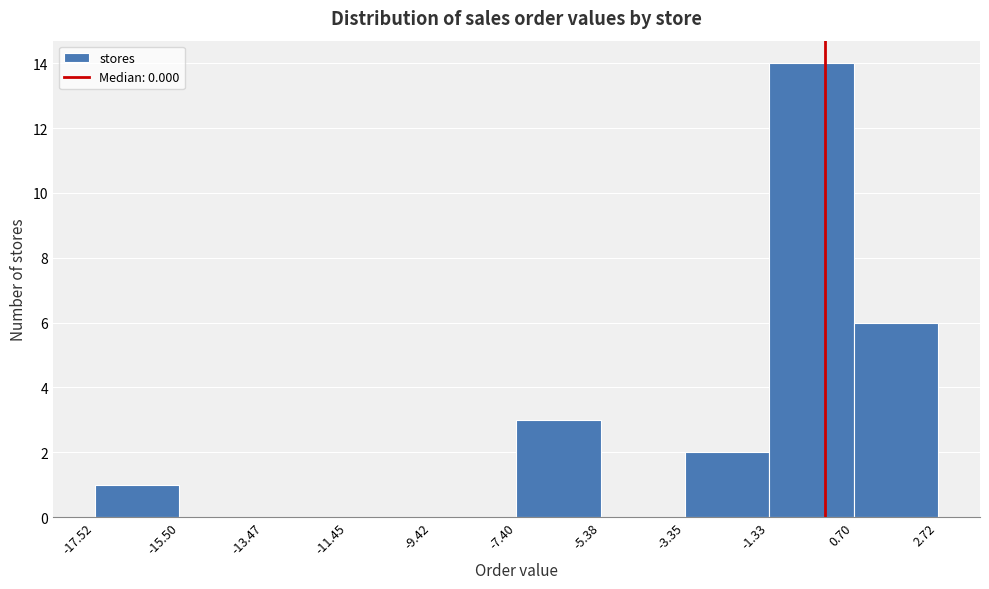

Reading left to right, transcribe this chart: for each bar, give the range it covers on the x-axis and its height. The values are not printed on the chart, so give them approximately, as read against the axis.

-17.52 to -15.50: 1
-15.50 to -13.47: 0
-13.47 to -11.45: 0
-11.45 to -9.42: 0
-9.42 to -7.40: 0
-7.40 to -5.38: 3
-5.38 to -3.35: 0
-3.35 to -1.33: 2
-1.33 to 0.70: 14
0.70 to 2.72: 6